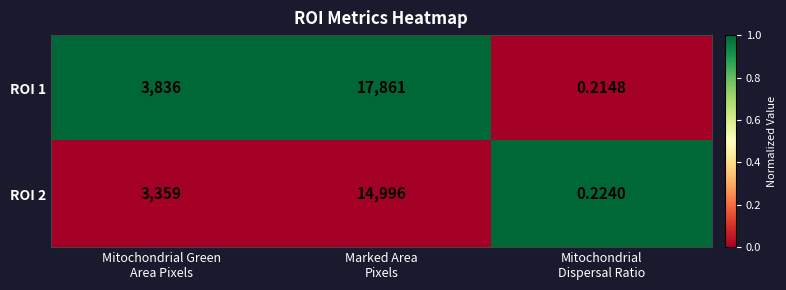

How many series are shown in this chart?

2